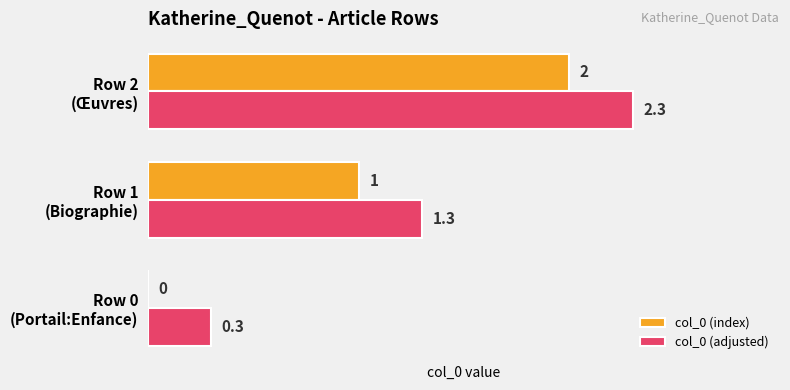

How many col_0 (index) values are between 0 and 2?

3